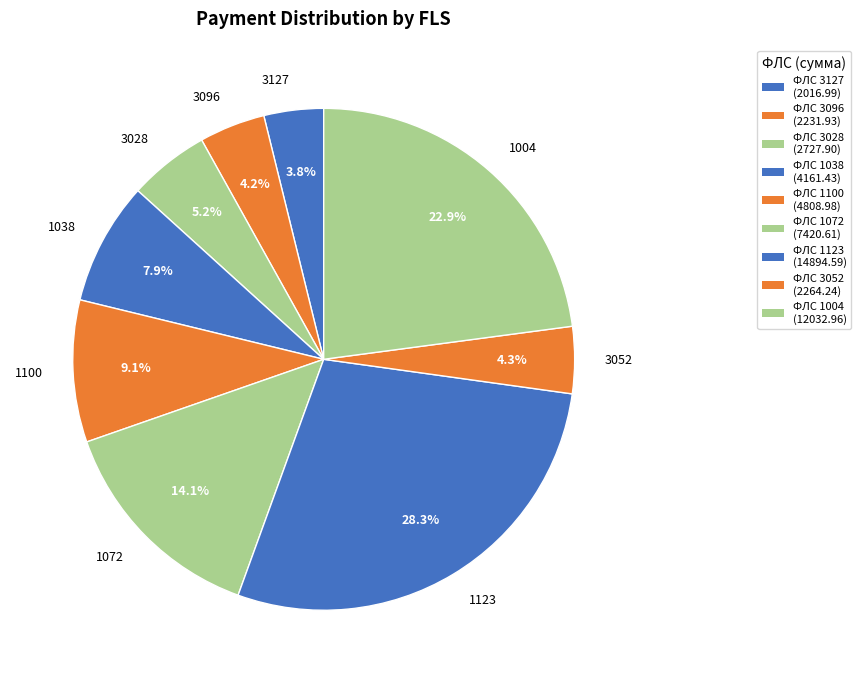

Combined, do 1038 and 1004 account for over 50%?

No